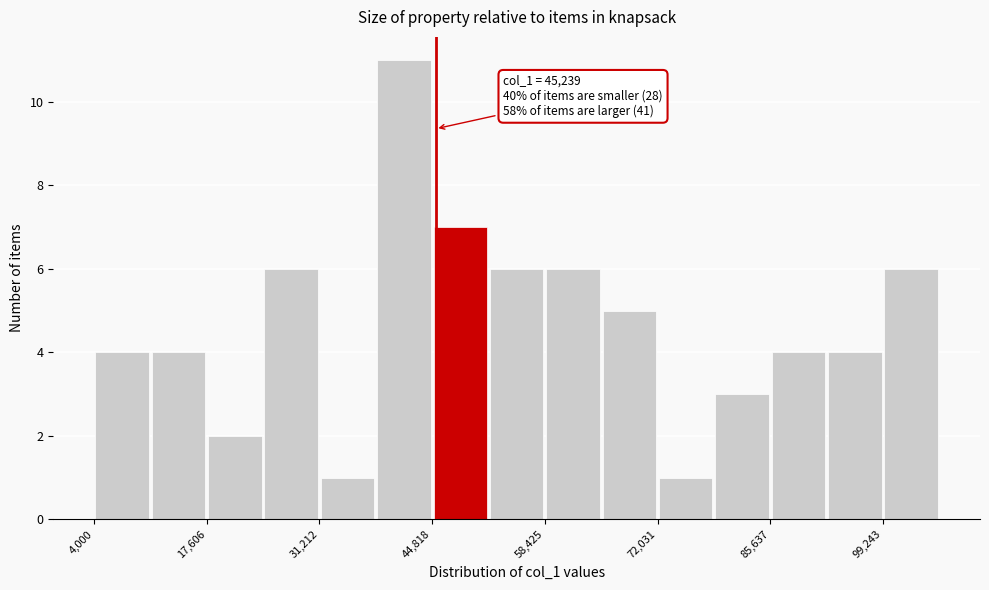

Read against the x-axis, roughly where is the centre of the tallest bar?

42000